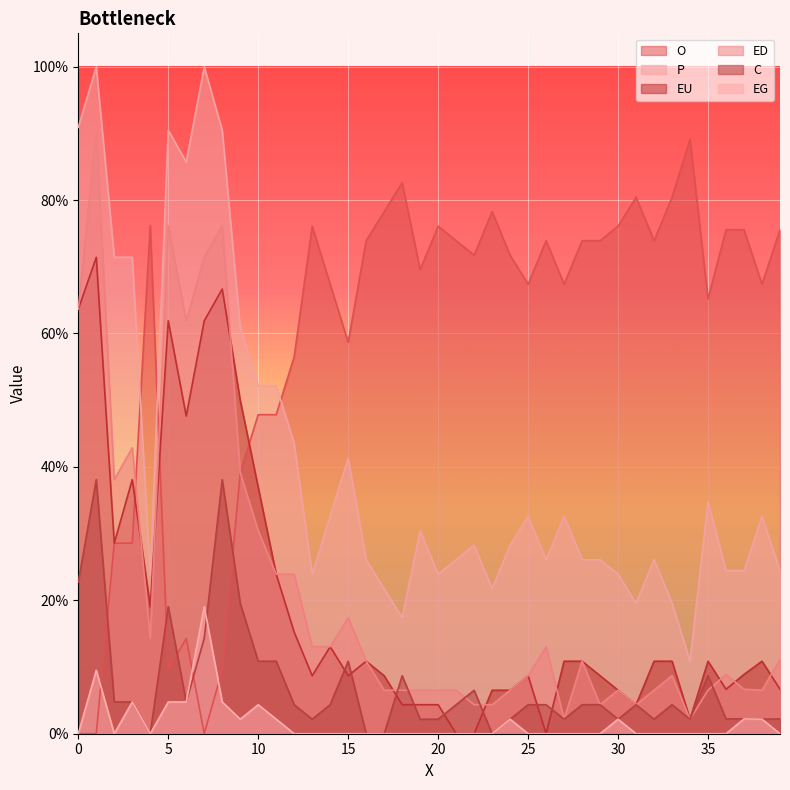

At which category does the chart reach its peak across all series?

1